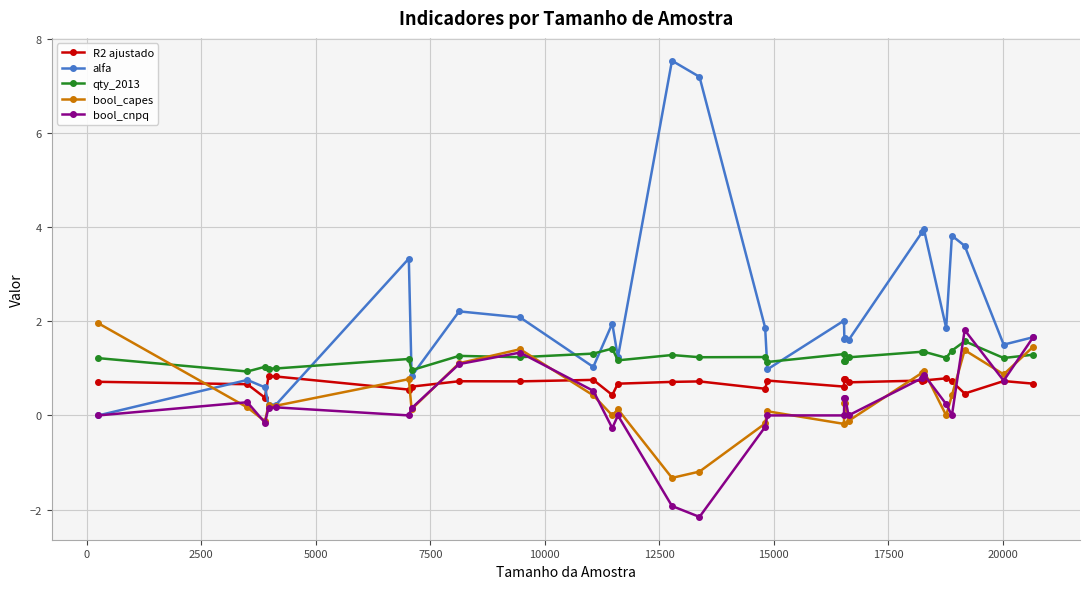

Which series has the widest spread of values?

alfa